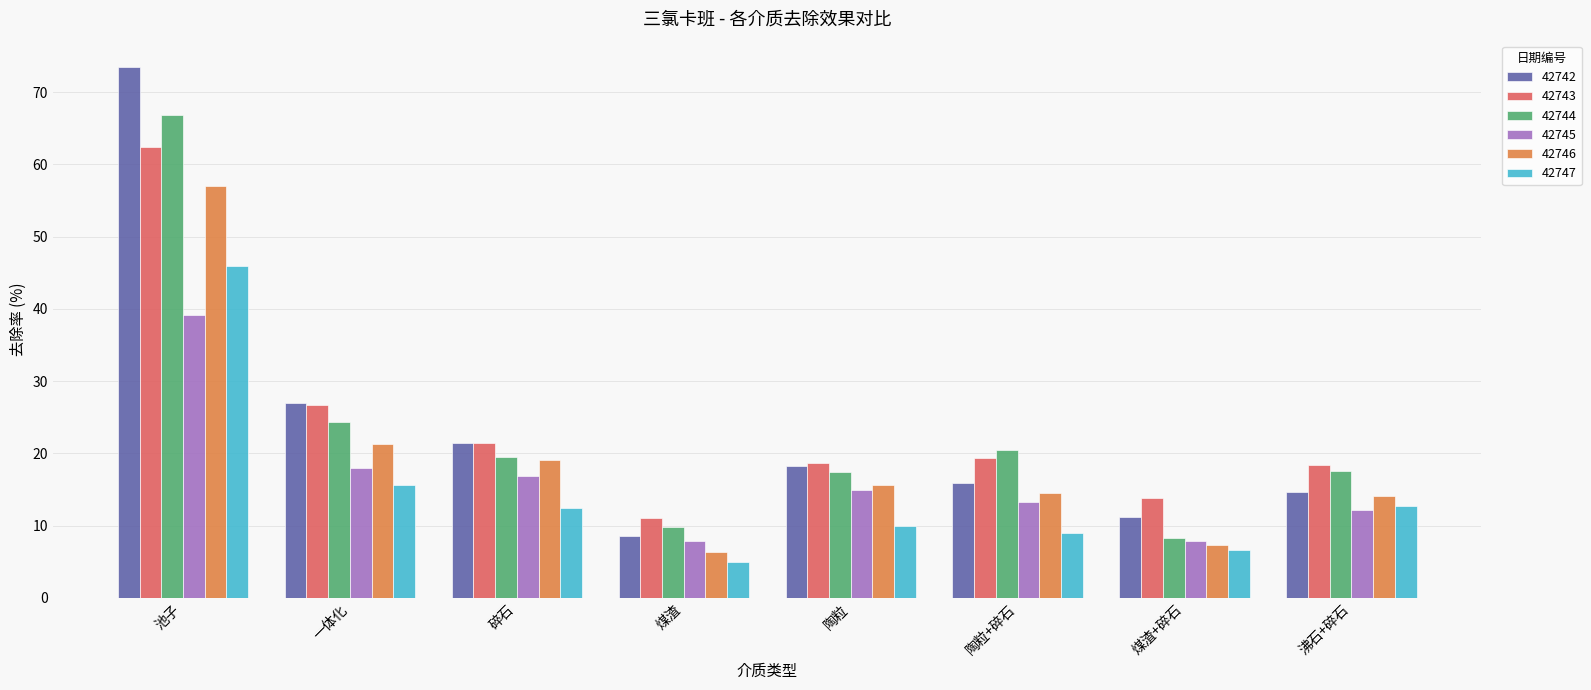

Does the chart contain stacked bars?

No